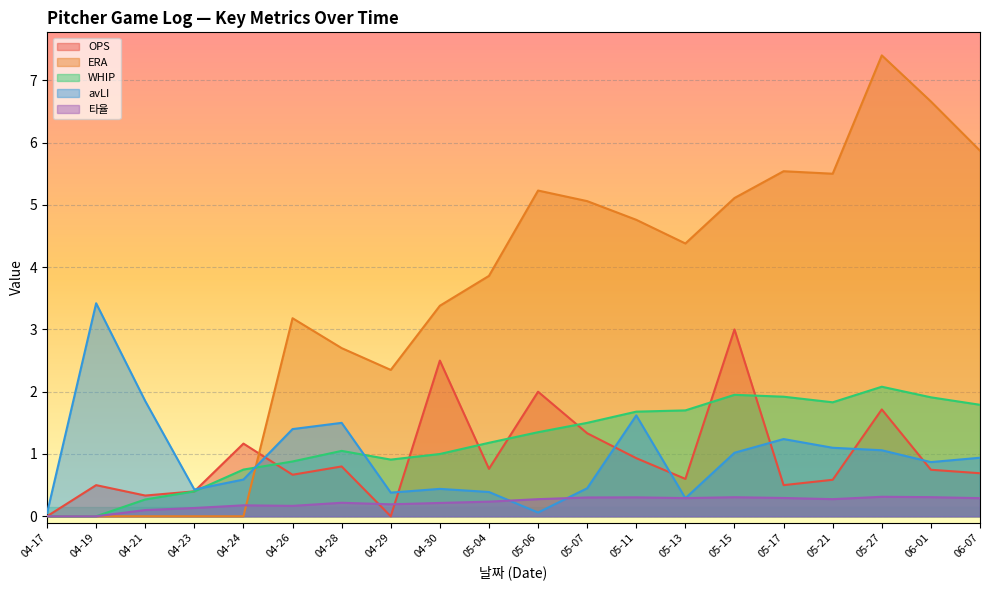

At how many categories does at least one series exceed 1?

18